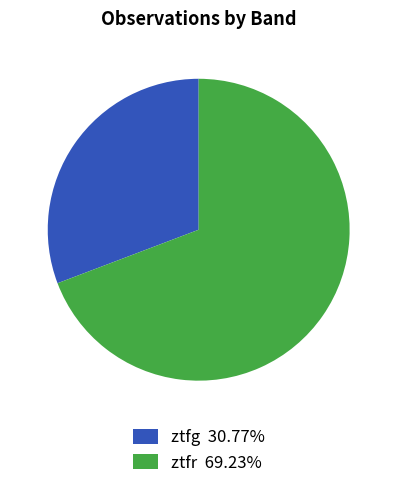

Does ztfr 69.23% represent more than half of the total?

Yes